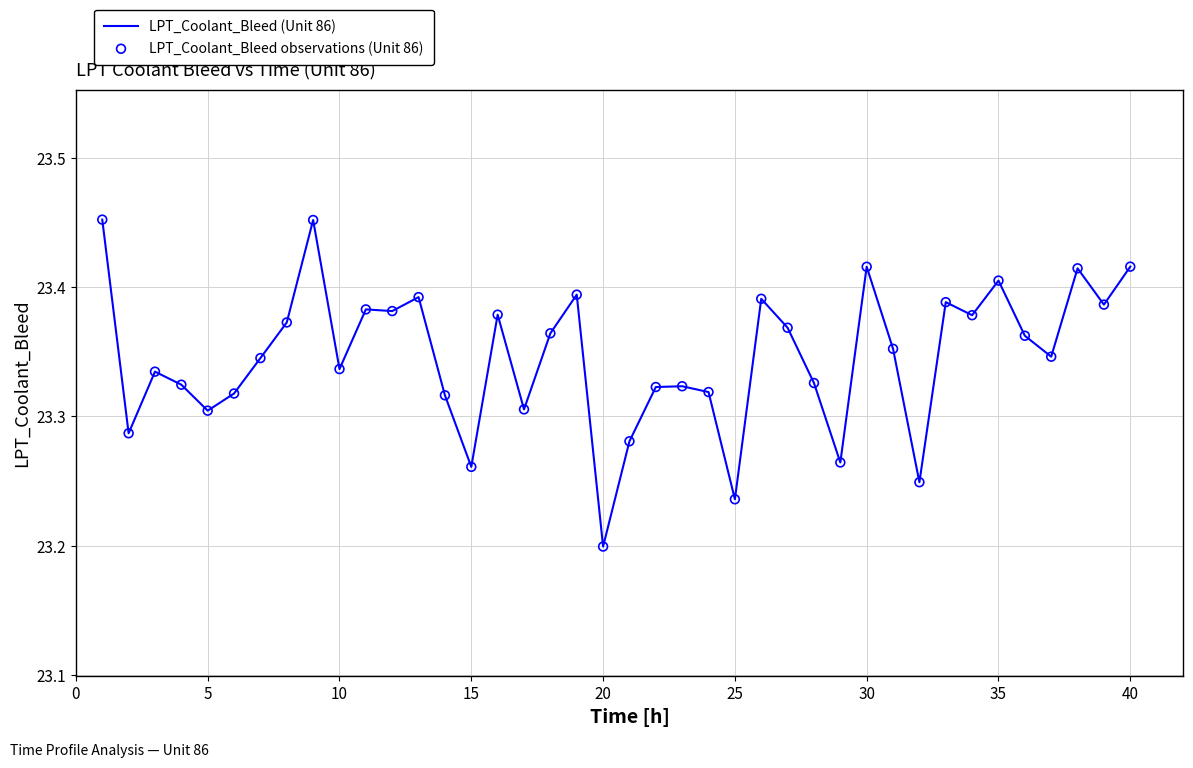

How many lines are shown in the chart?

1